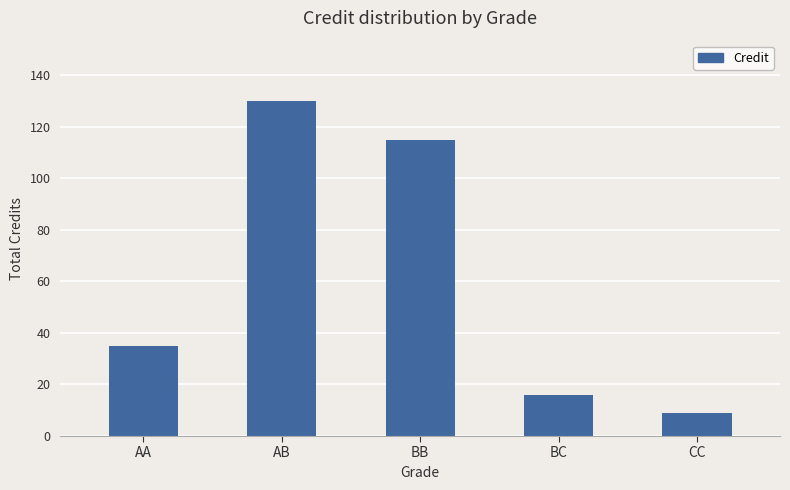

True or false: the data shows 16 at BC.

True